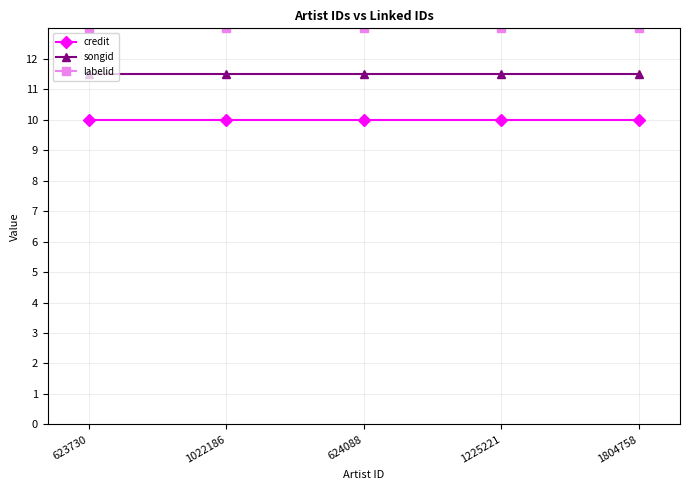

Does the chart have visible grid lines?

Yes